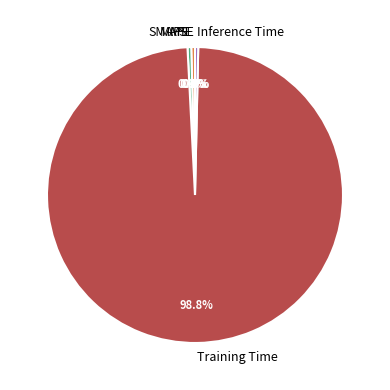

What is the largest slice in the pie chart?

Training Time